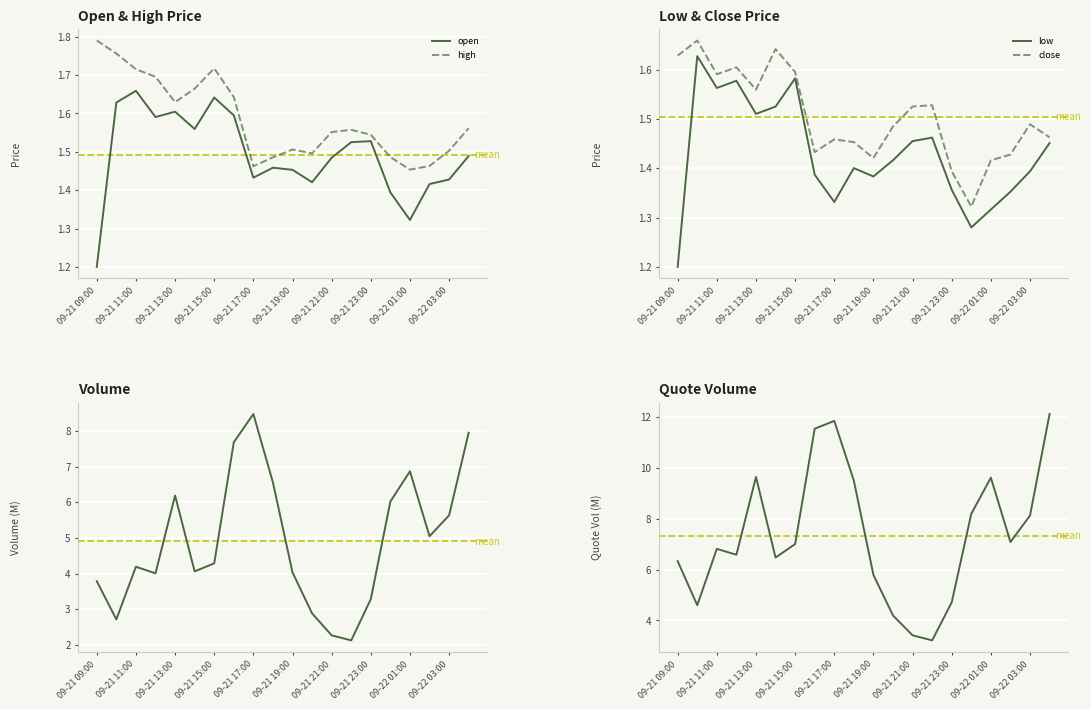

True or false: close and high intersect in this chart.

False